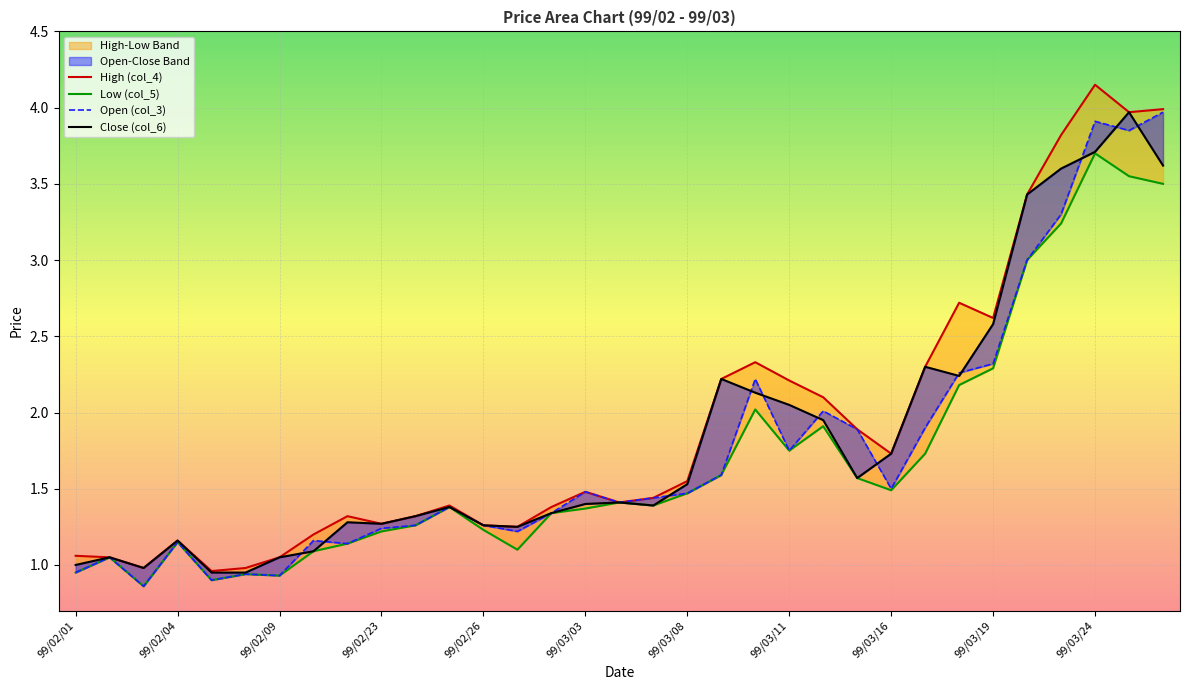

True or false: Open (col_3) and High (col_4) intersect in this chart.

False